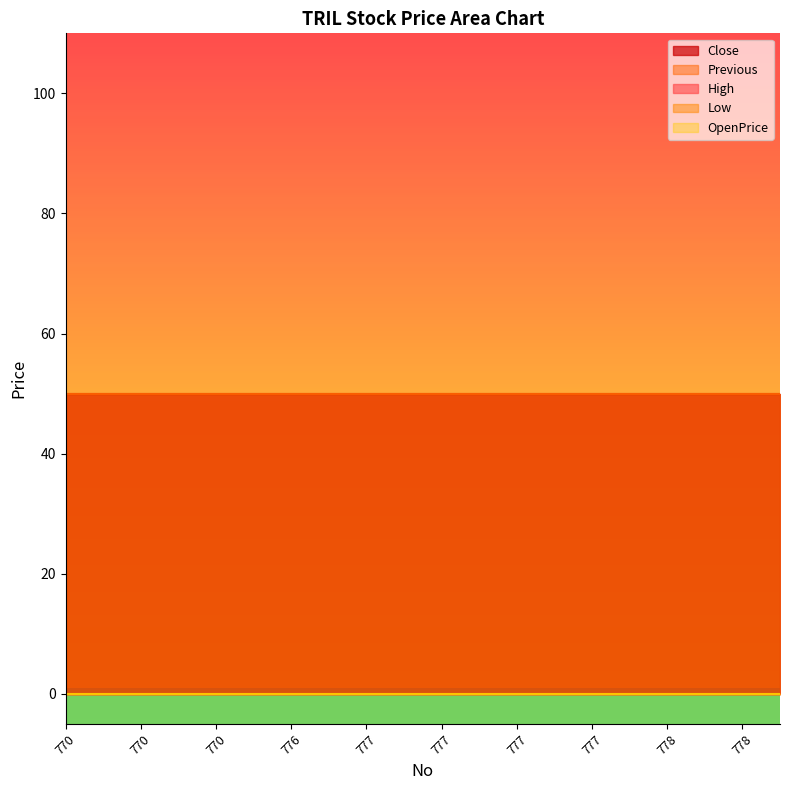

What is the total value across all series at 777?

100